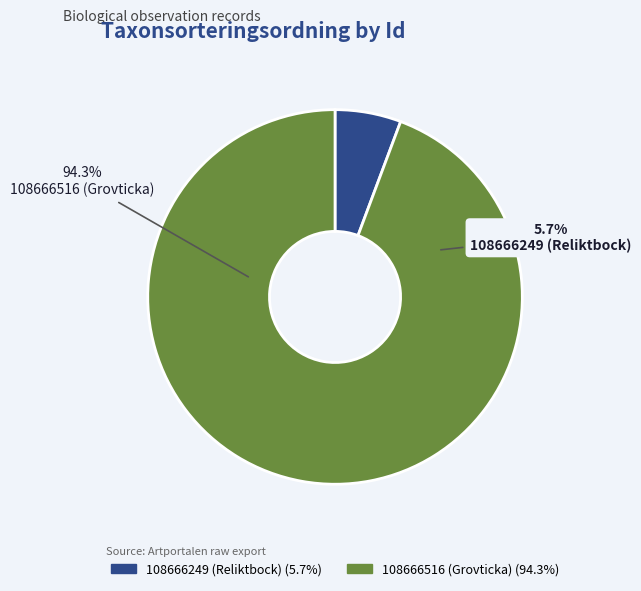

Rank the categories by value from highest to lowest.

108666516 (Grovticka), 108666249 (Reliktbock)